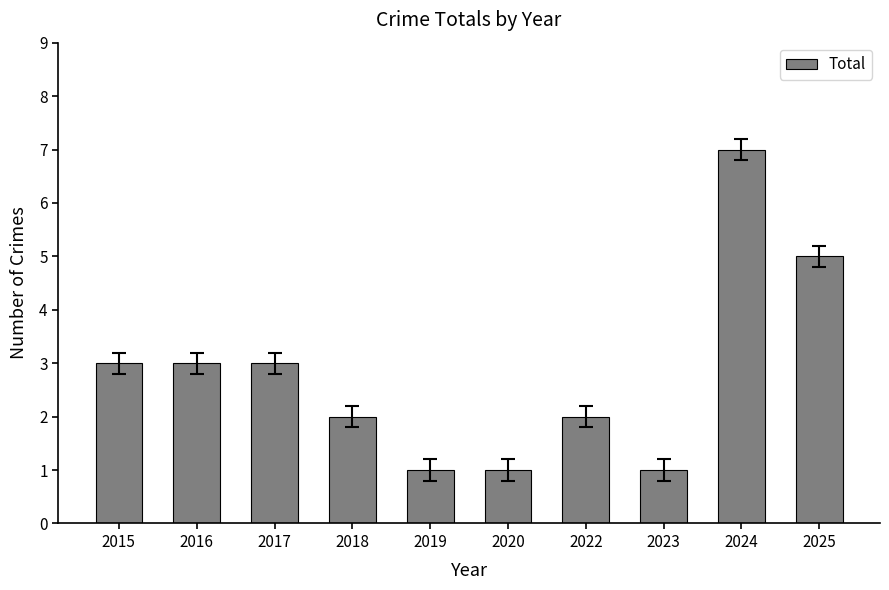

Does the chart contain any negative values?

No